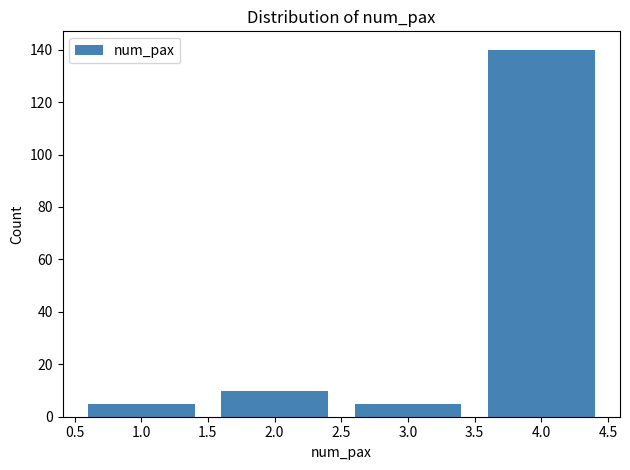

Reading left to right, list all the values displayed in this chart.

5	10	5	140